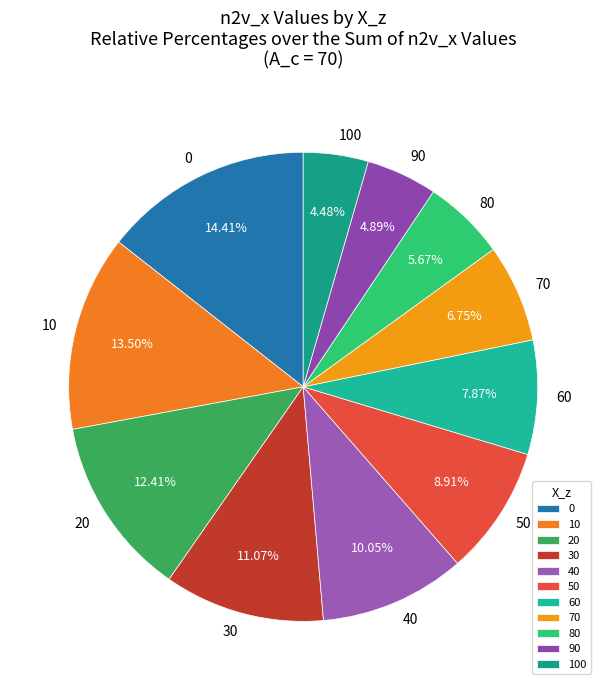

Count the number of slices in the pie.

11